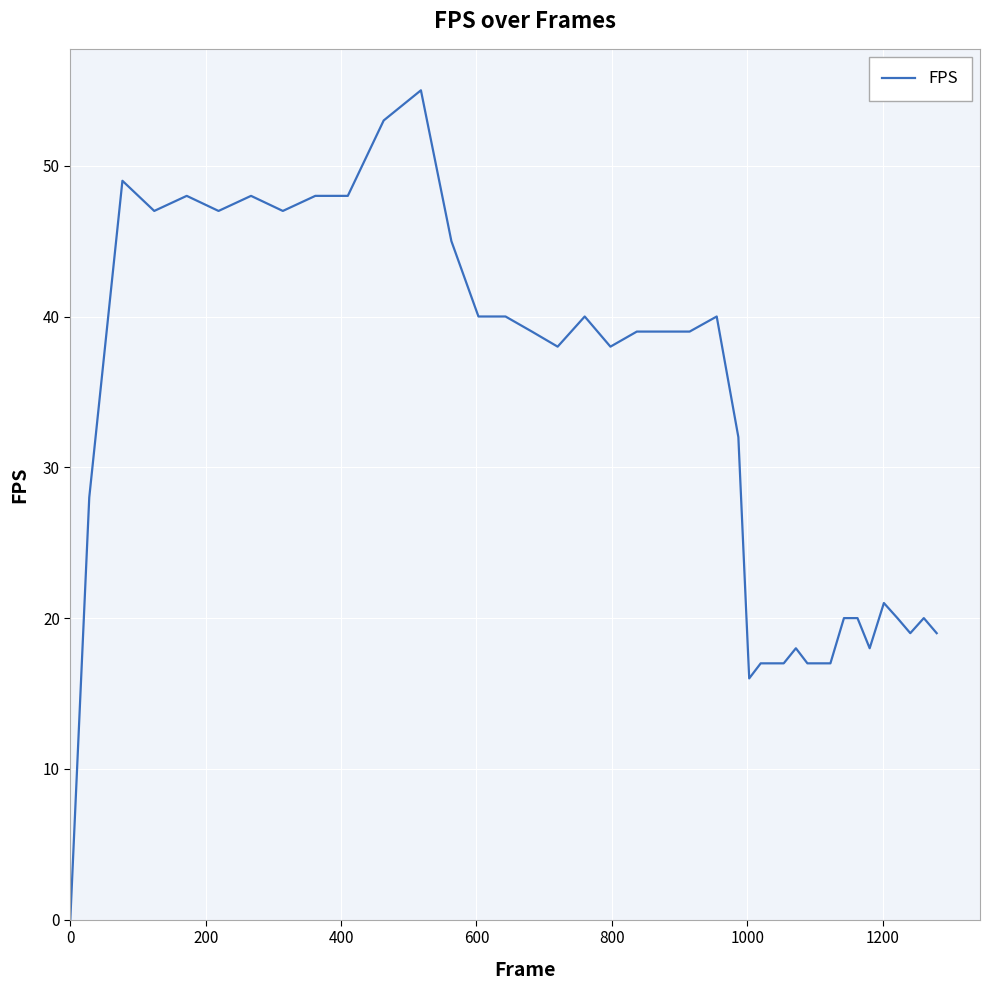

What is the maximum value shown in the chart?

55